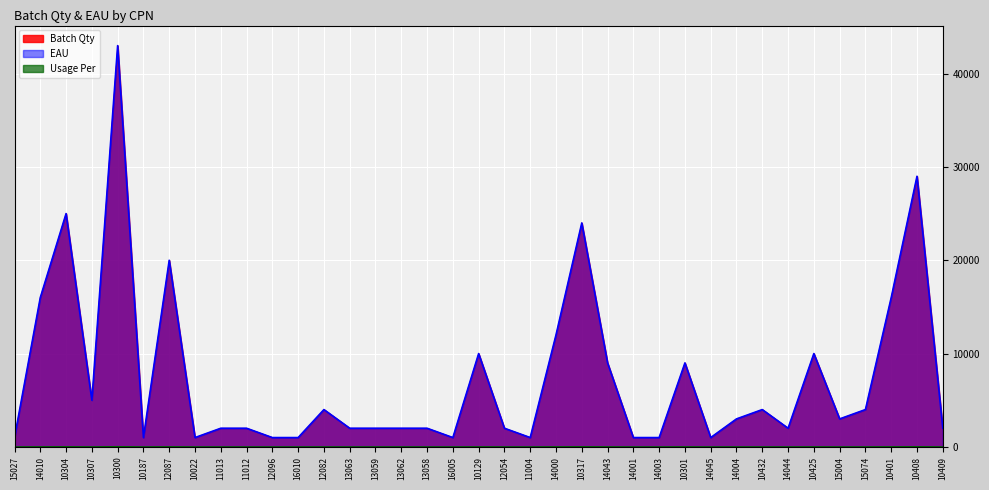

Rank the series by their maximum value, from lowest to highest.

Usage Per, Batch Qty, EAU